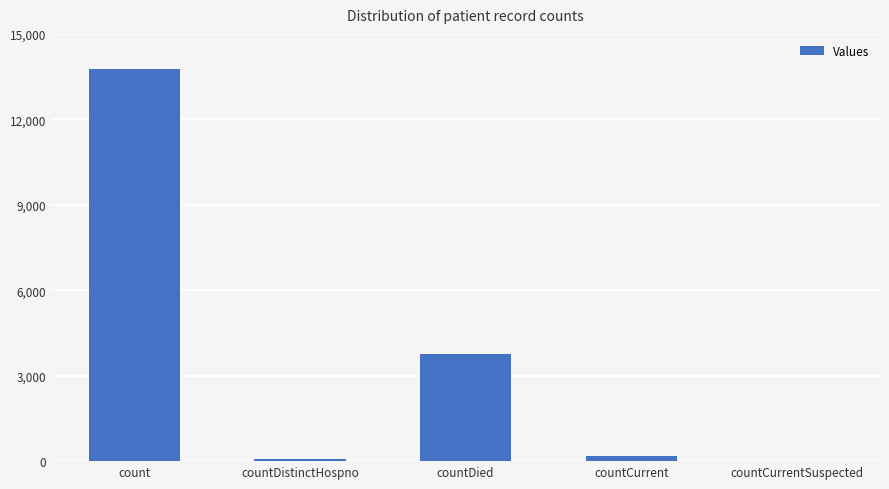

At which category does the chart reach its peak across all series?

count